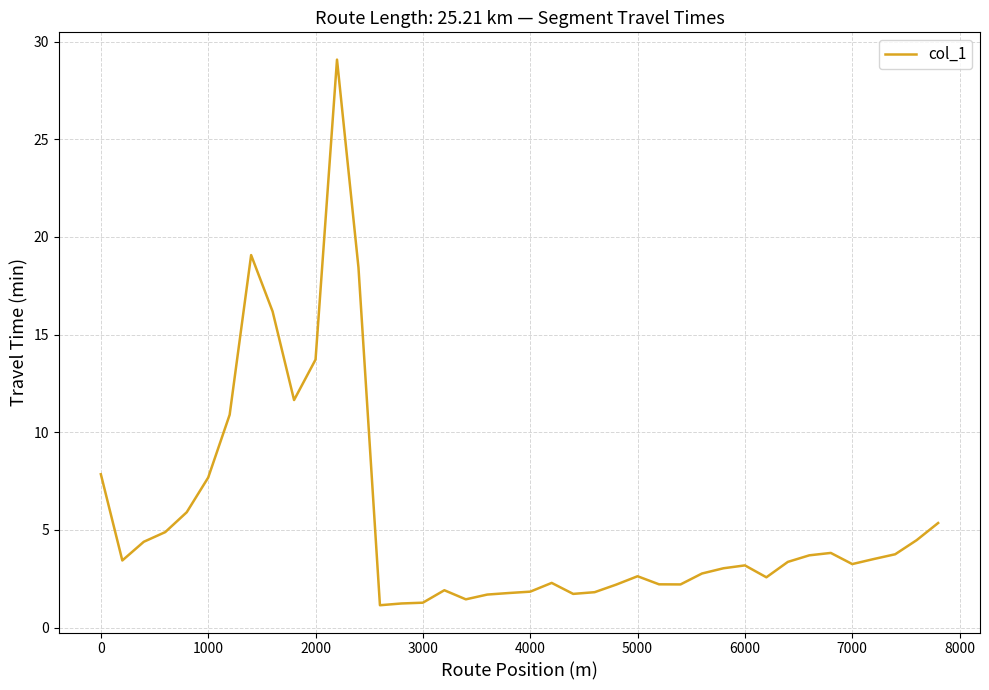

What is the minimum value shown in the chart?

1.1